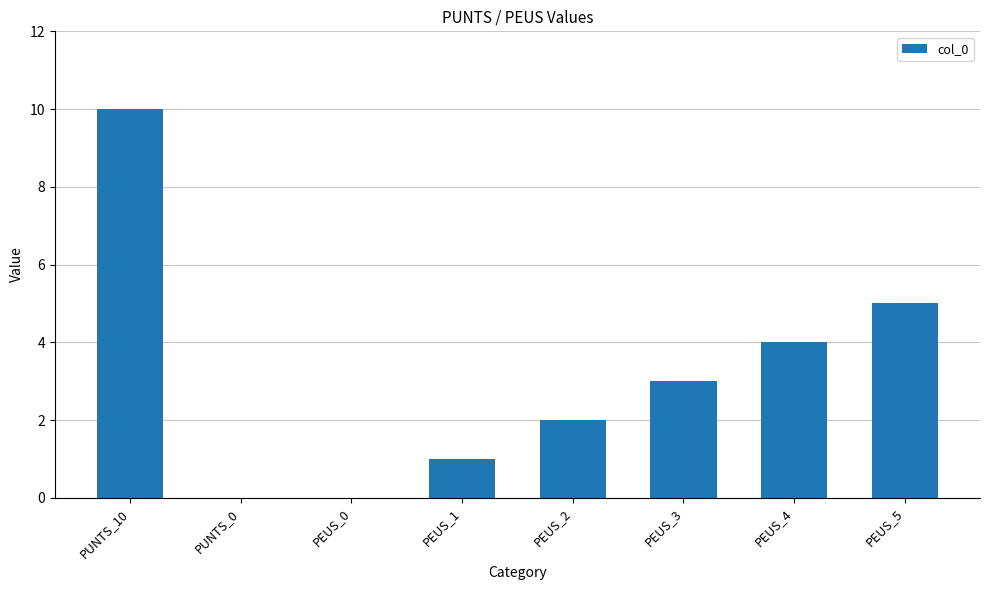

At which label does the data first exceed 3?

PUNTS_10